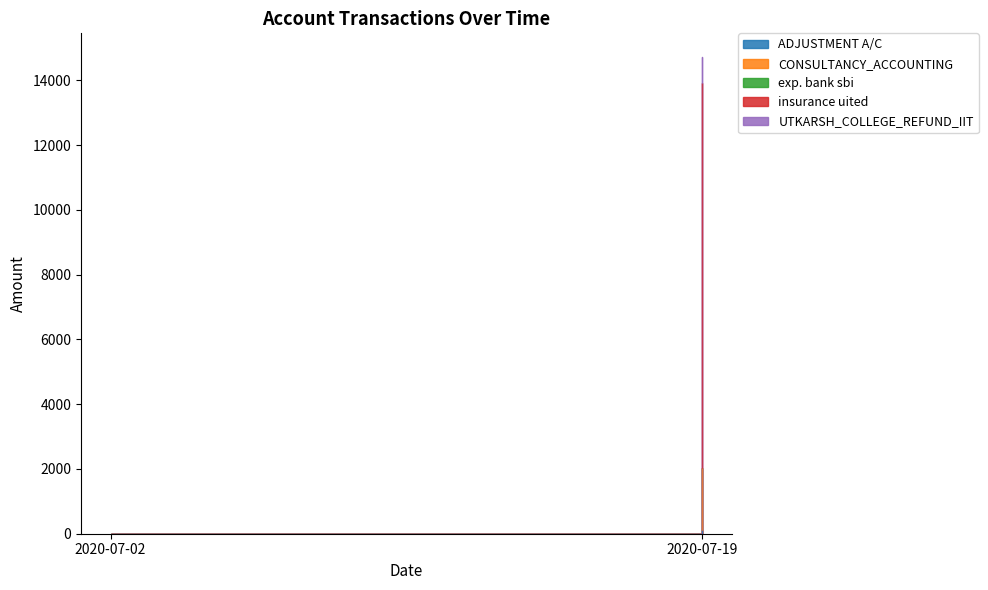

How many categories are shown in the chart?

2